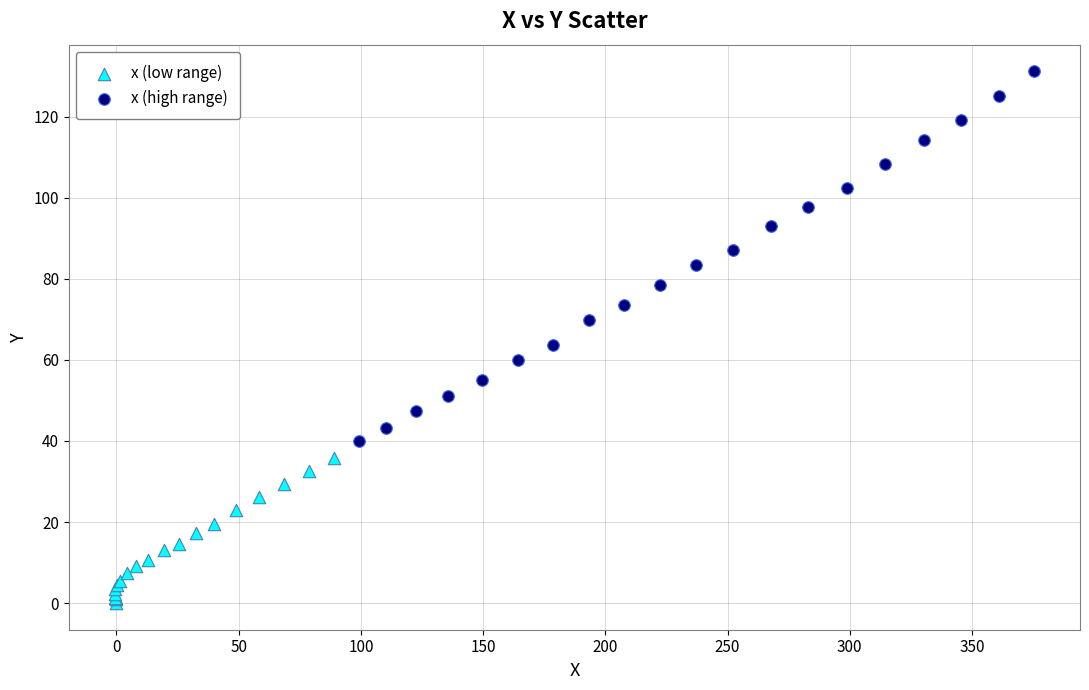

Which series has the widest spread of Y values?

x (high range)